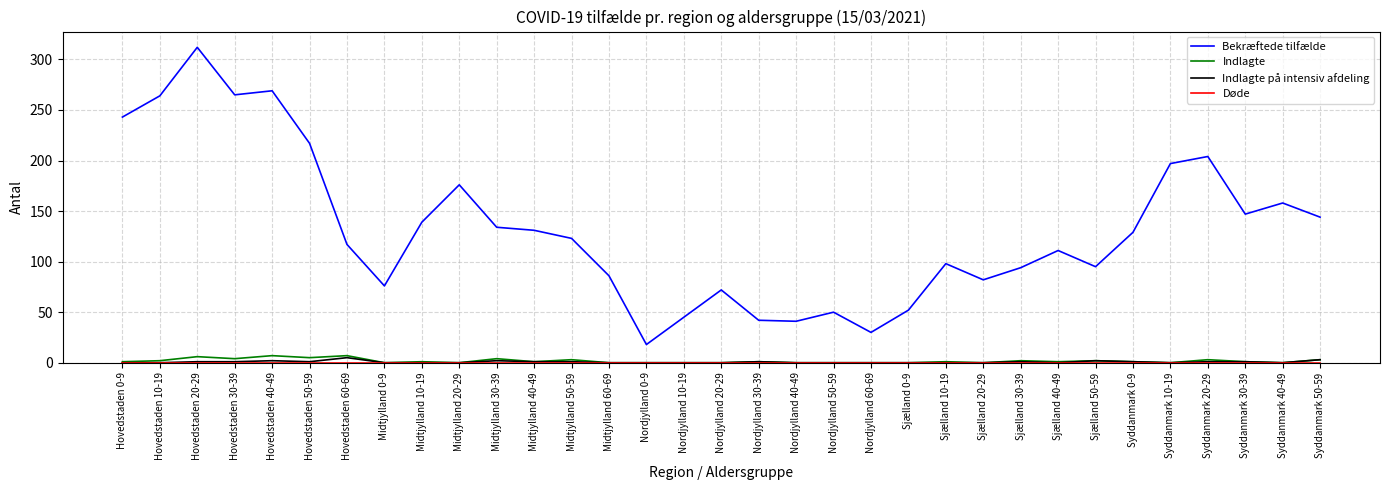

At which category is the sum across all series the highest?

Hovedstaden 20-29